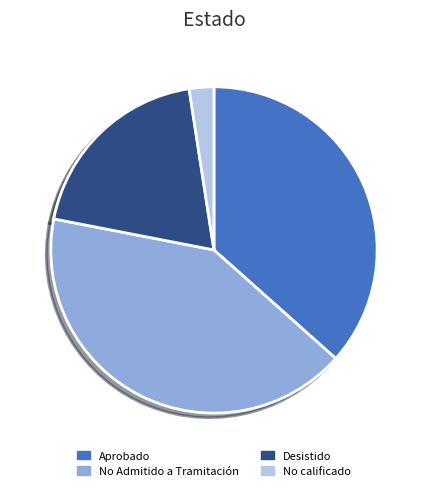

Rank the categories by value from lowest to highest.

No calificado, Desistido, Aprobado, No Admitido a Tramitación